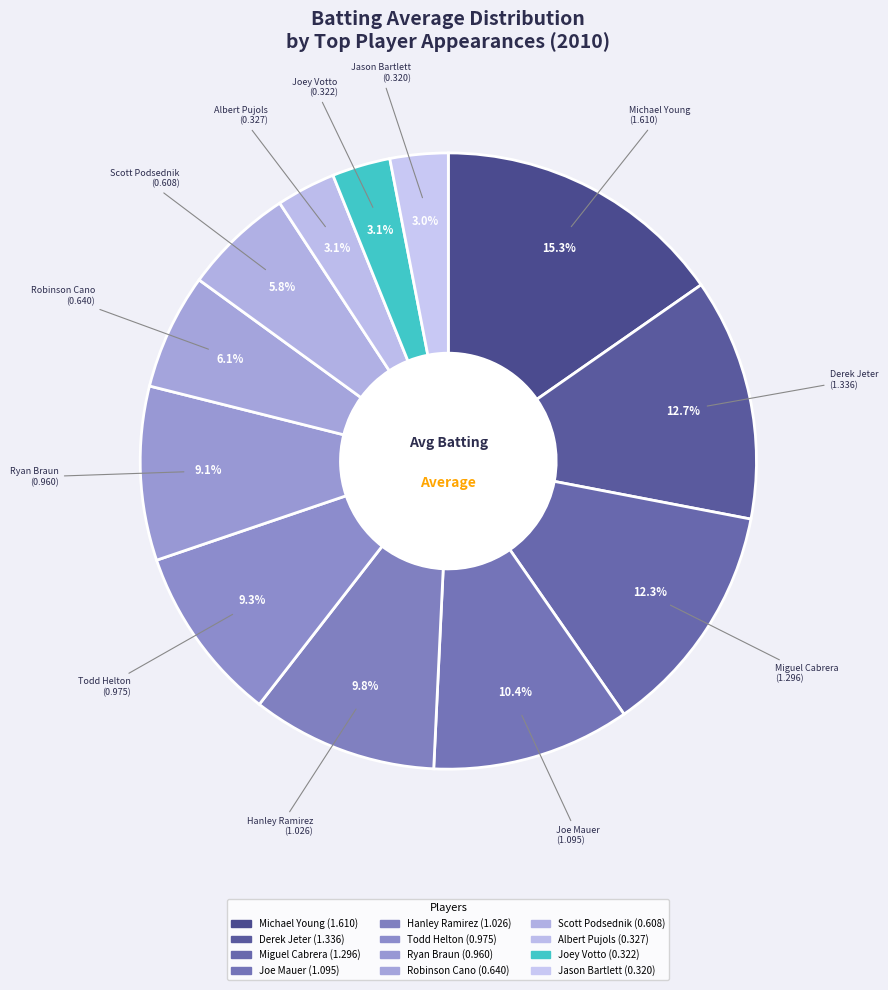

How many segments does this pie chart have?

12